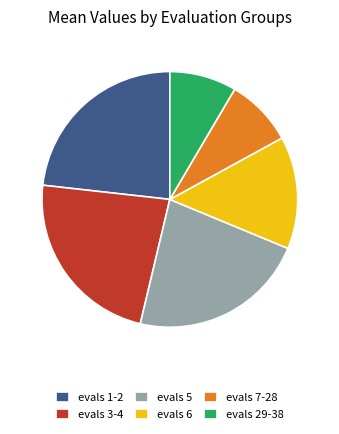

Does any single category account for the majority?

No